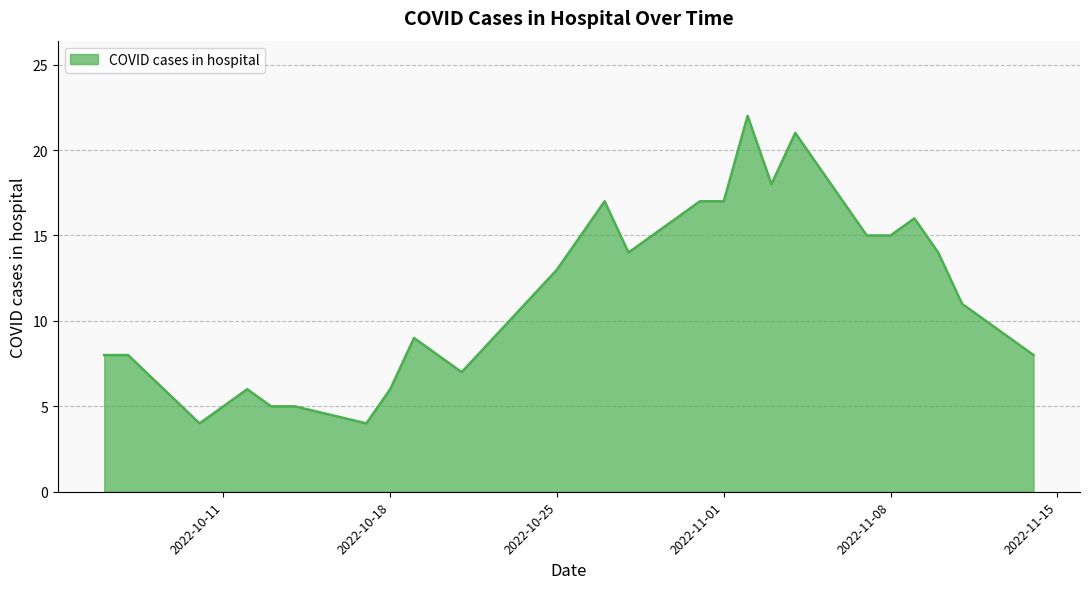

What is the difference between the maximum and minimum values?

18